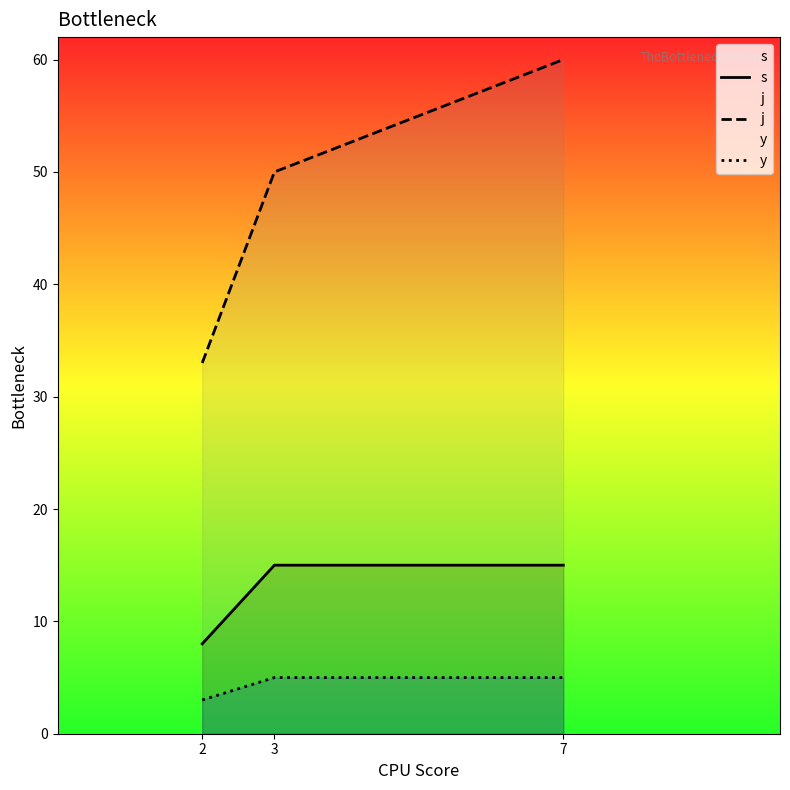

What is the value of the s point at the 3rd from the left?

15